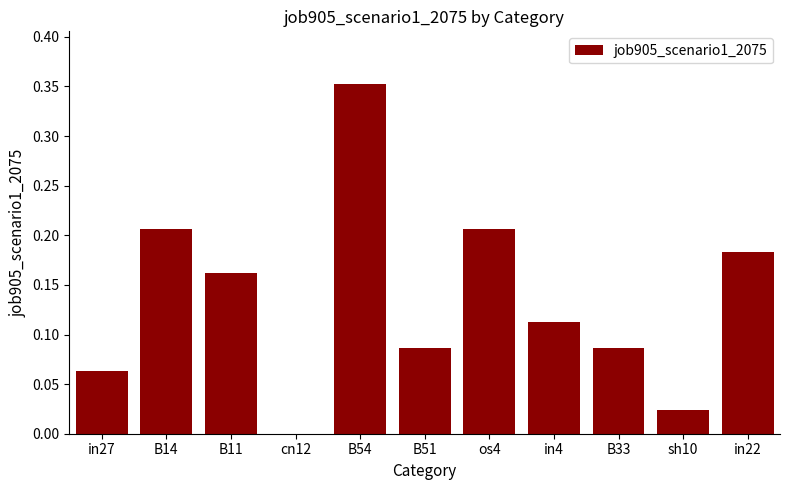

Which label corresponds to the largest value in the chart?

B54